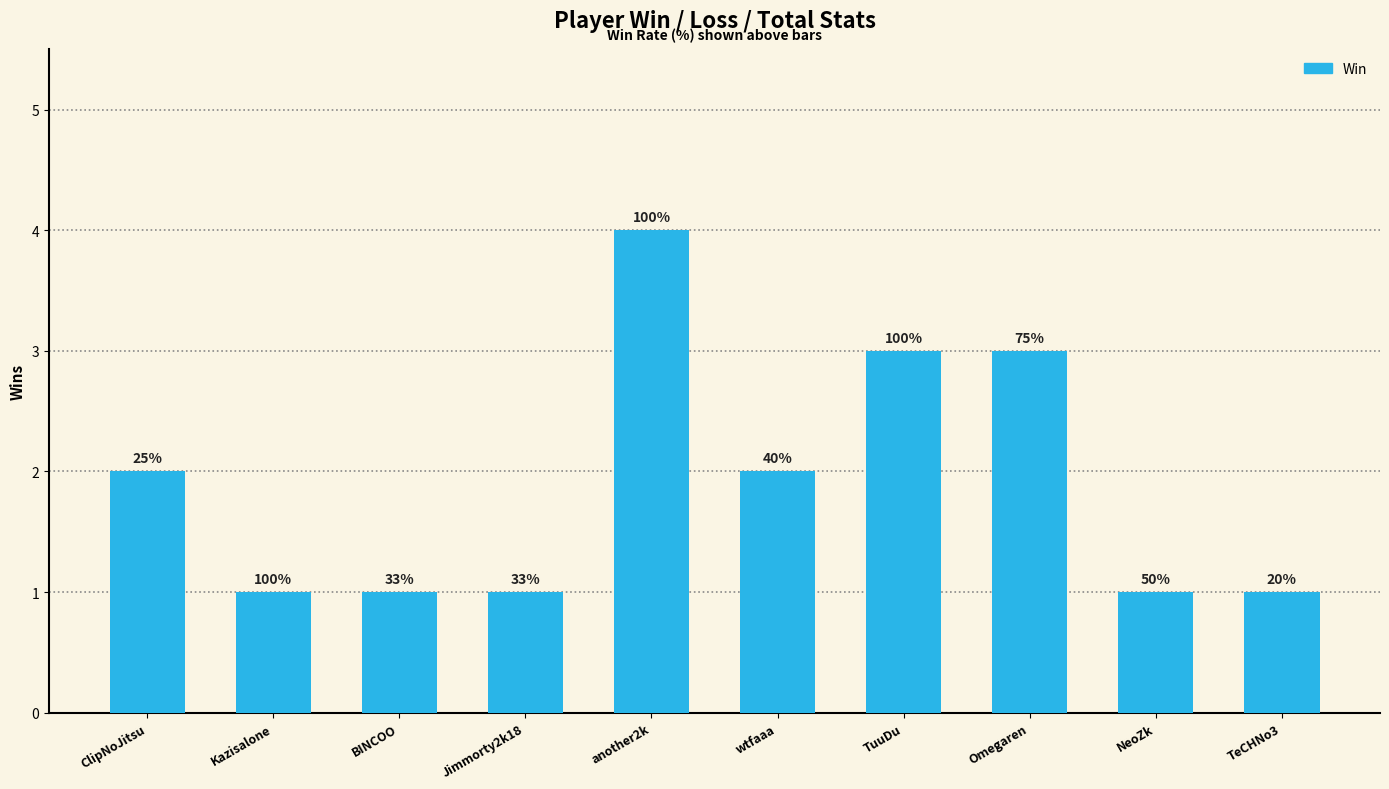

What is the difference between the values at wtfaaa and TuuDu?

1